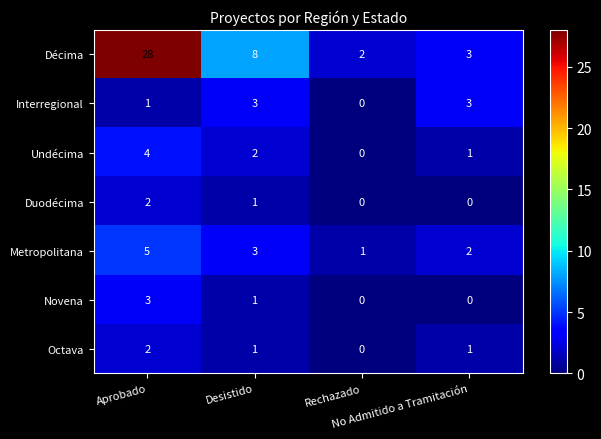

What is the maximum value shown in the chart?

28